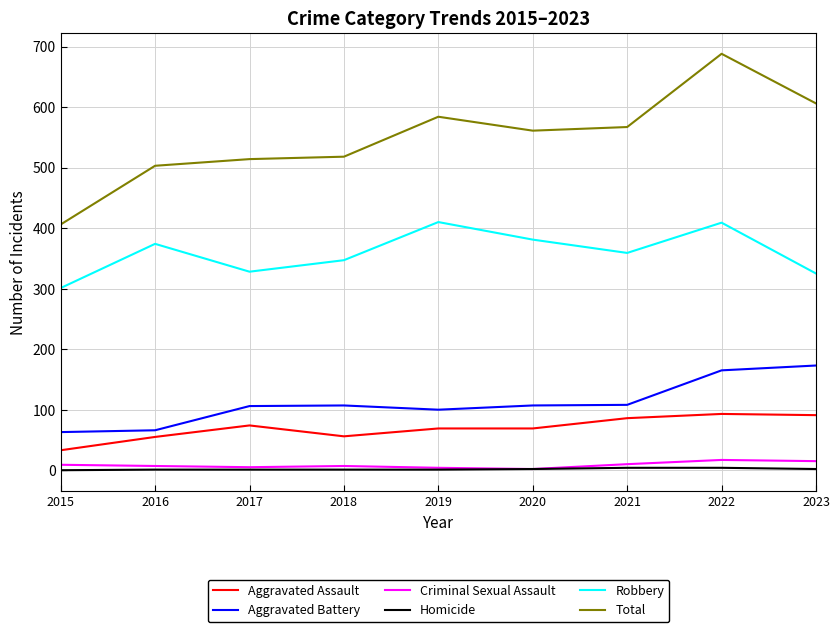

What is the sum of all Aggravated Battery values?

995